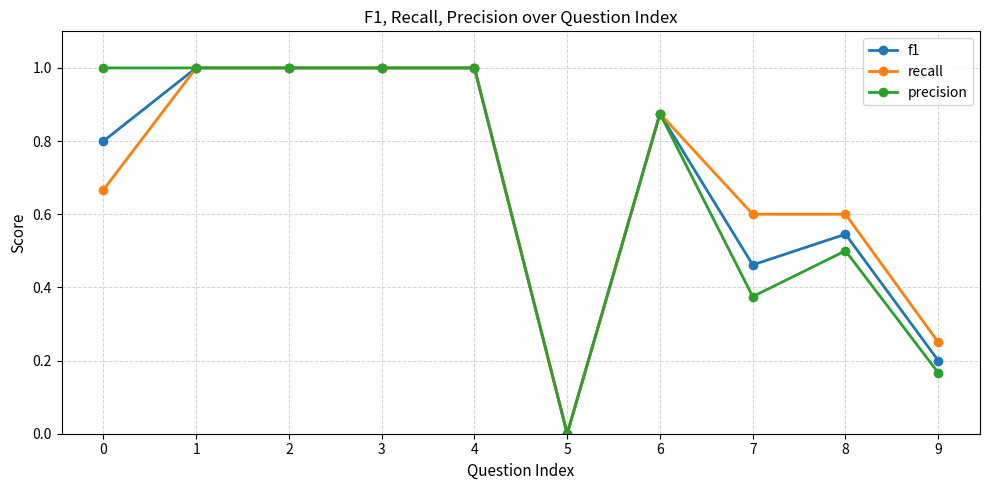

What is the difference between the f1 values at 0 and 5?

0.8